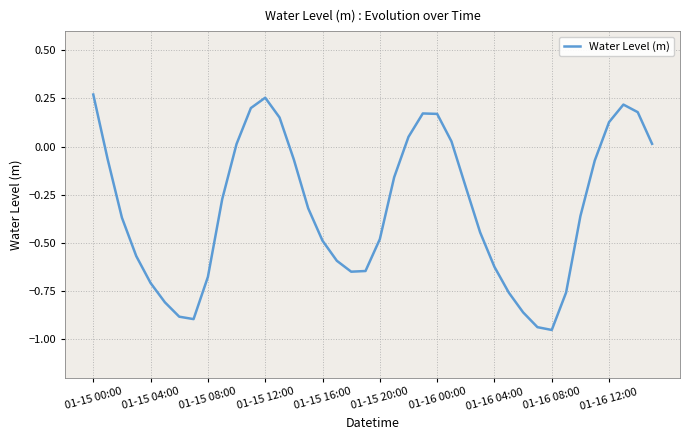

What is the difference between the maximum and minimum values?

1.2